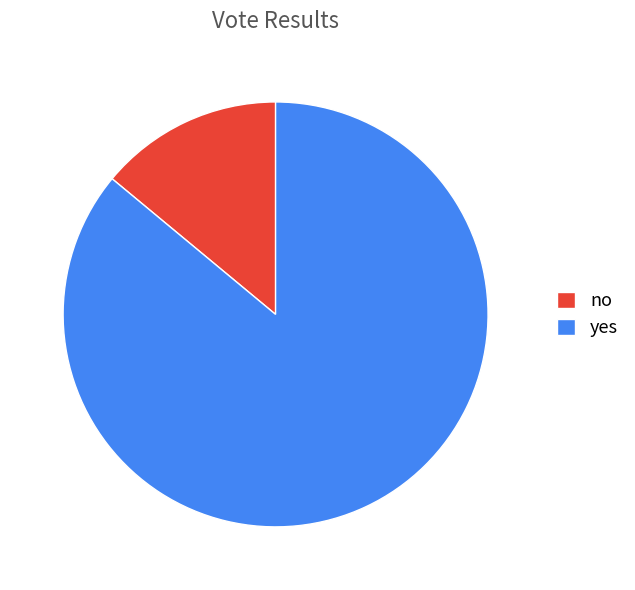

True or false: no accounts for 14% of the total.

True